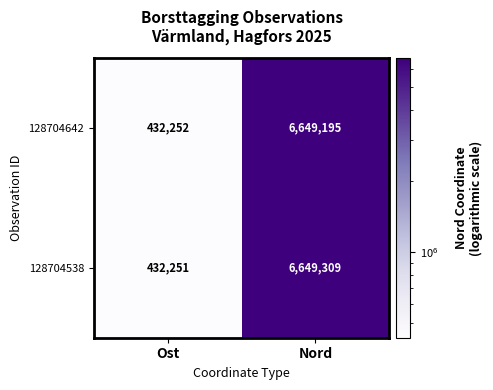

Reading left to right, what are all the values shown in this chart?

128704642: Ost=432252	Nord=6649195
128704538: Ost=432251	Nord=6649309